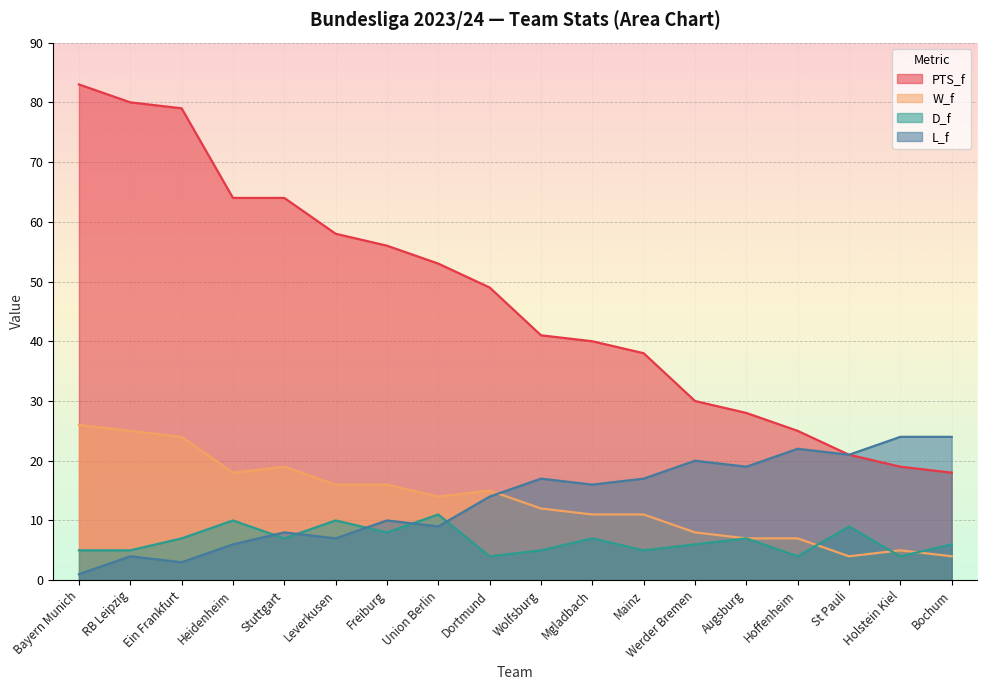

What value does the D_f series have at Ein Frankfurt?

7